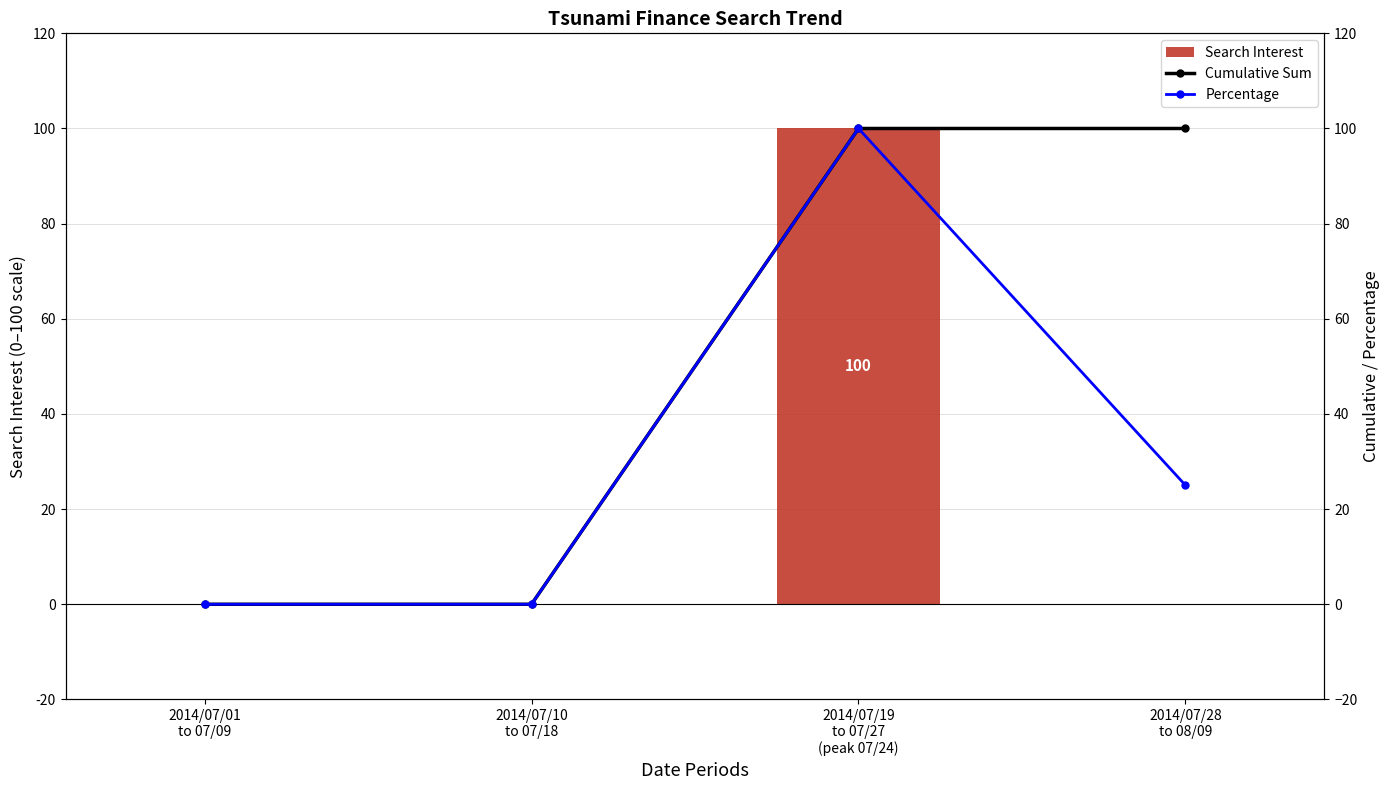

What is the difference between the Percentage values at 2014/07/19
to 07/27
(peak 07/24) and 2014/07/01
to 07/09?

100